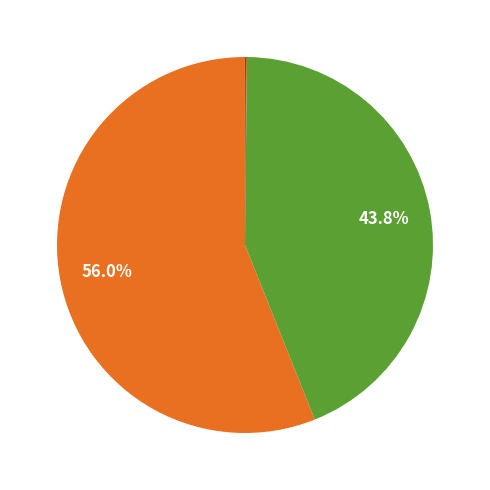

Does any single category account for the majority?

Yes